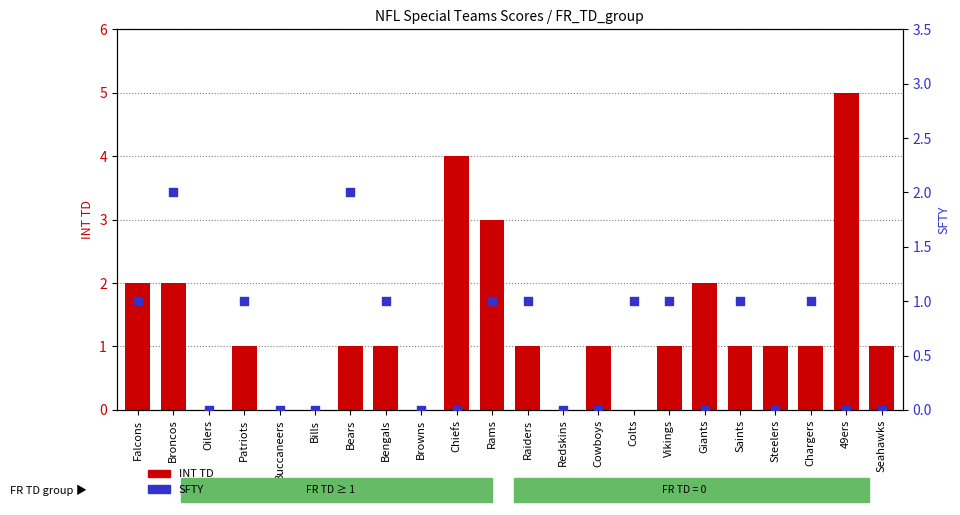

Which series reaches the minimum Y coordinate?

INT TD